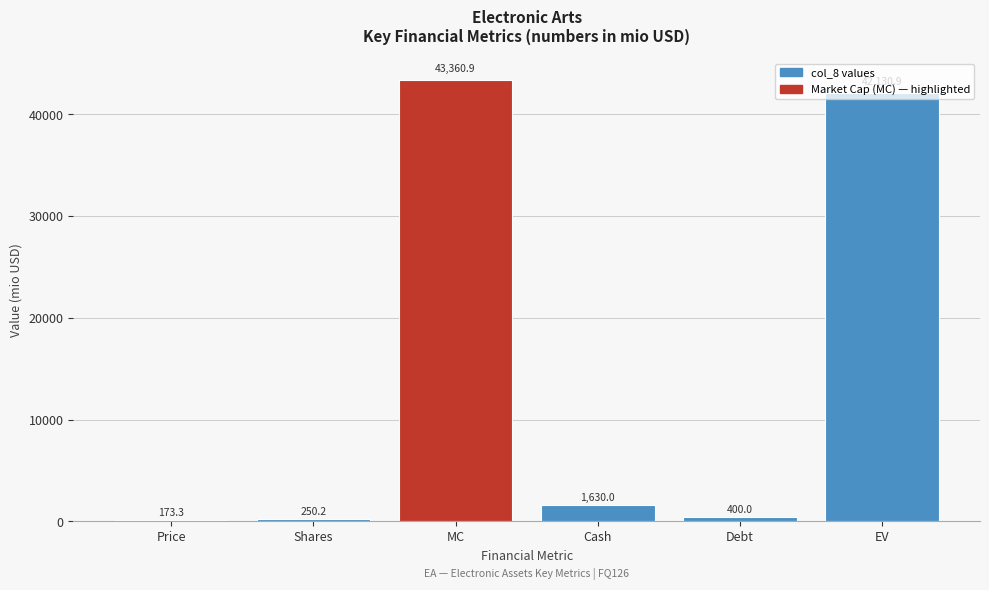

How many bars are there in total?

6